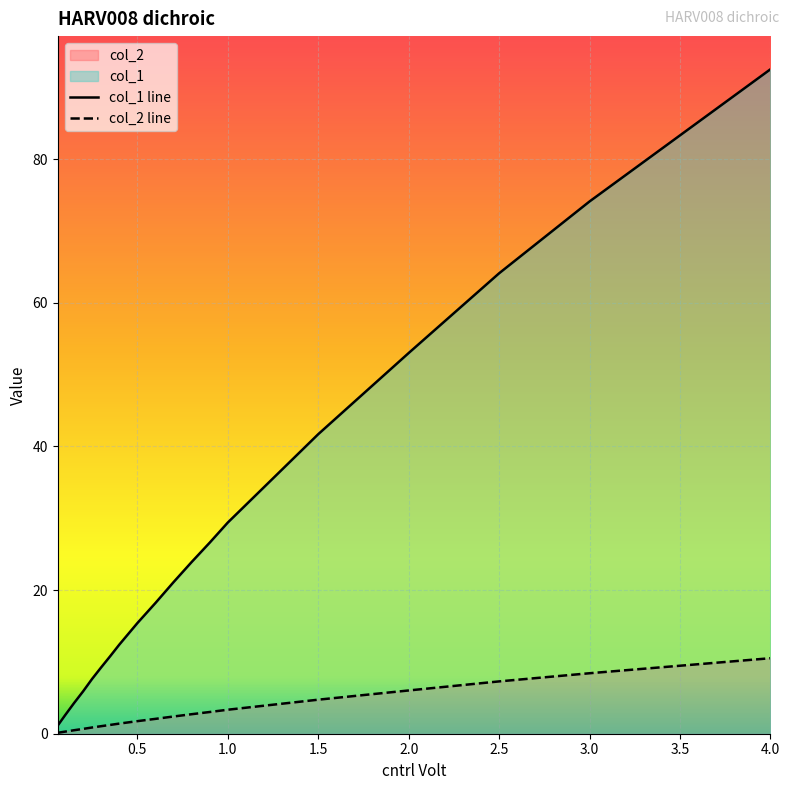

Which series has the largest total across all categories?

col_1 line